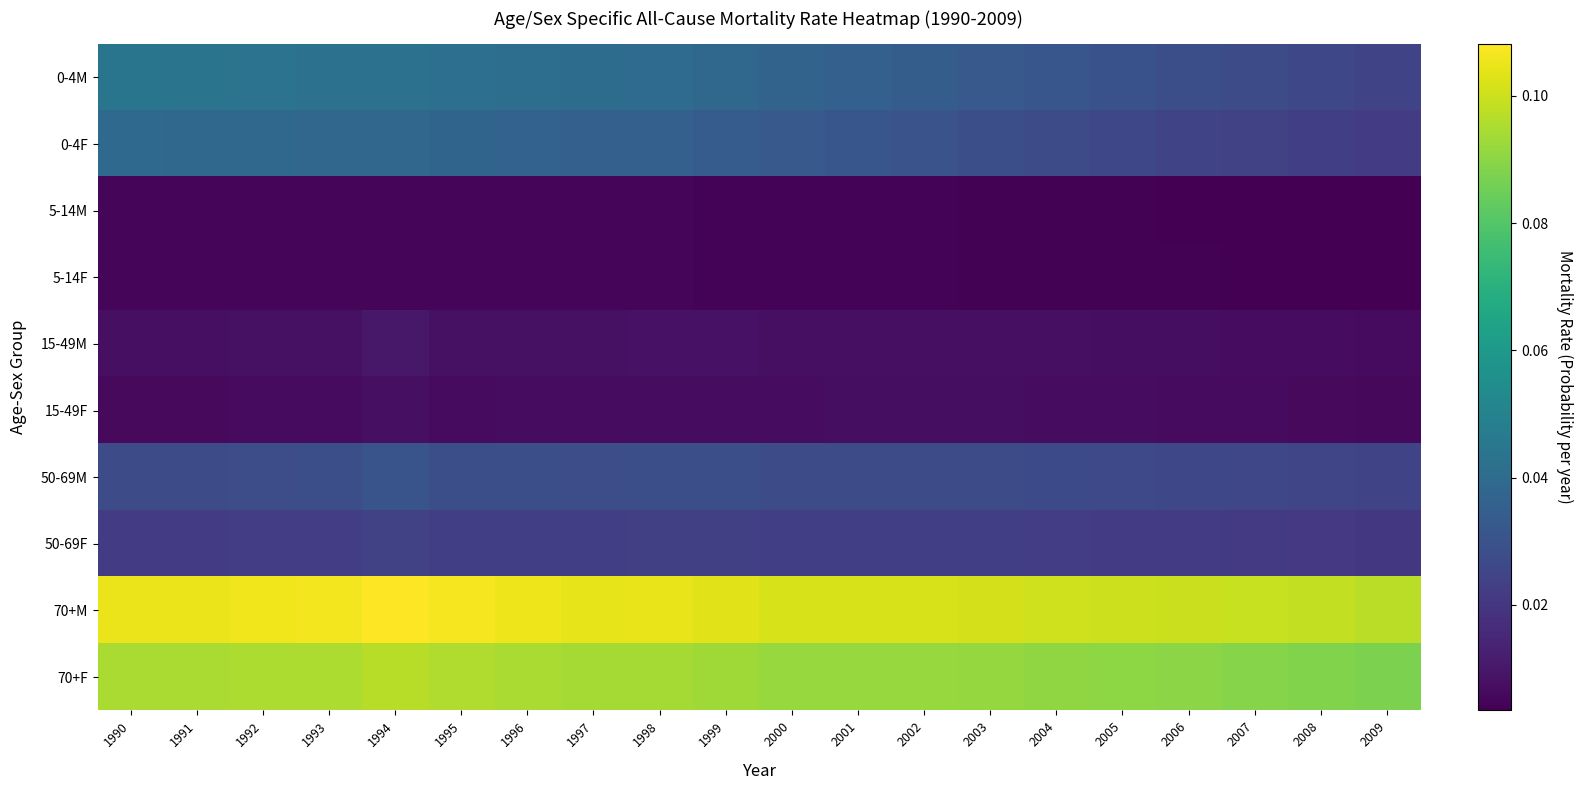

Reading left to right, list all the values displayed in this chart.

0-4M: 1990=0.0	1991=0.0	1992=0.0	1993=0.0	1994=0.0	1995=0.0	1996=0.0	1997=0.0	1998=0.0	1999=0.0	2000=0.0	2001=0.0	2002=0.0	2003=0.0	2004=0.0	2005=0.0	2006=0.0	2007=0.0	2008=0.0	2009=0.0
0-4F: 1990=0.0	1991=0.0	1992=0.0	1993=0.0	1994=0.0	1995=0.0	1996=0.0	1997=0.0	1998=0.0	1999=0.0	2000=0.0	2001=0.0	2002=0.0	2003=0.0	2004=0.0	2005=0.0	2006=0.0	2007=0.0	2008=0.0	2009=0.0
5-14M: 1990=0.0	1991=0.0	1992=0.0	1993=0.0	1994=0.0	1995=0.0	1996=0.0	1997=0.0	1998=0.0	1999=0.0	2000=0.0	2001=0.0	2002=0.0	2003=0.0	2004=0.0	2005=0.0	2006=0.0	2007=0.0	2008=0.0	2009=0.0
5-14F: 1990=0.0	1991=0.0	1992=0.0	1993=0.0	1994=0.0	1995=0.0	1996=0.0	1997=0.0	1998=0.0	1999=0.0	2000=0.0	2001=0.0	2002=0.0	2003=0.0	2004=0.0	2005=0.0	2006=0.0	2007=0.0	2008=0.0	2009=0.0
15-49M: 1990=0.0	1991=0.0	1992=0.0	1993=0.0	1994=0.0	1995=0.0	1996=0.0	1997=0.0	1998=0.0	1999=0.0	2000=0.0	2001=0.0	2002=0.0	2003=0.0	2004=0.0	2005=0.0	2006=0.0	2007=0.0	2008=0.0	2009=0.0
15-49F: 1990=0.0	1991=0.0	1992=0.0	1993=0.0	1994=0.0	1995=0.0	1996=0.0	1997=0.0	1998=0.0	1999=0.0	2000=0.0	2001=0.0	2002=0.0	2003=0.0	2004=0.0	2005=0.0	2006=0.0	2007=0.0	2008=0.0	2009=0.0
50-69M: 1990=0.0	1991=0.0	1992=0.0	1993=0.0	1994=0.0	1995=0.0	1996=0.0	1997=0.0	1998=0.0	1999=0.0	2000=0.0	2001=0.0	2002=0.0	2003=0.0	2004=0.0	2005=0.0	2006=0.0	2007=0.0	2008=0.0	2009=0.0
50-69F: 1990=0.0	1991=0.0	1992=0.0	1993=0.0	1994=0.0	1995=0.0	1996=0.0	1997=0.0	1998=0.0	1999=0.0	2000=0.0	2001=0.0	2002=0.0	2003=0.0	2004=0.0	2005=0.0	2006=0.0	2007=0.0	2008=0.0	2009=0.0
70+M: 1990=0.1	1991=0.1	1992=0.1	1993=0.1	1994=0.1	1995=0.1	1996=0.1	1997=0.1	1998=0.1	1999=0.1	2000=0.1	2001=0.1	2002=0.1	2003=0.1	2004=0.1	2005=0.1	2006=0.1	2007=0.1	2008=0.1	2009=0.1
70+F: 1990=0.1	1991=0.1	1992=0.1	1993=0.1	1994=0.1	1995=0.1	1996=0.1	1997=0.1	1998=0.1	1999=0.1	2000=0.1	2001=0.1	2002=0.1	2003=0.1	2004=0.1	2005=0.1	2006=0.1	2007=0.1	2008=0.1	2009=0.1